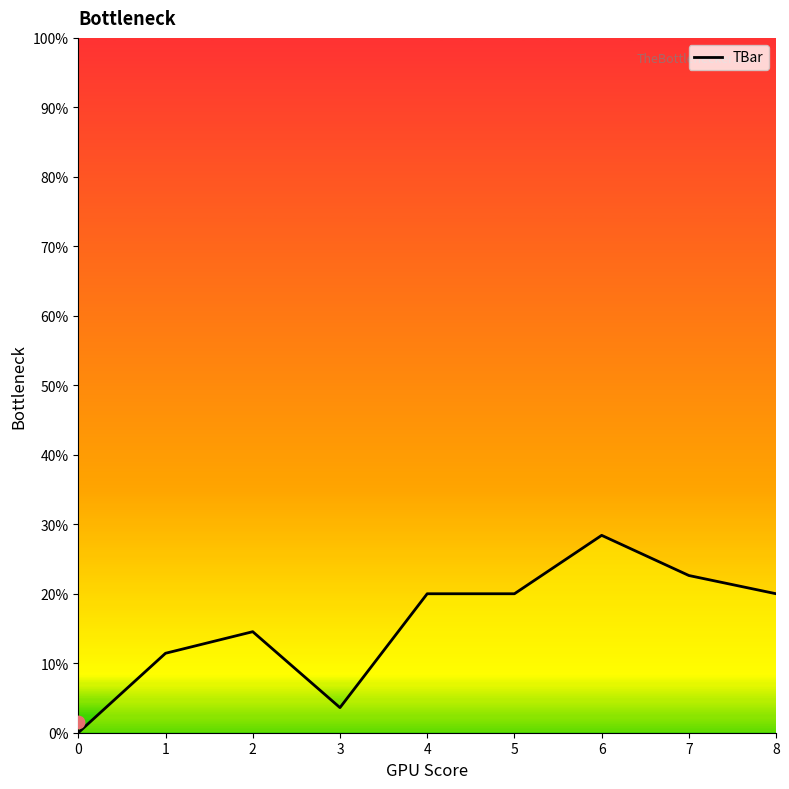

What is the change in value from 4 to 6?

+8.4